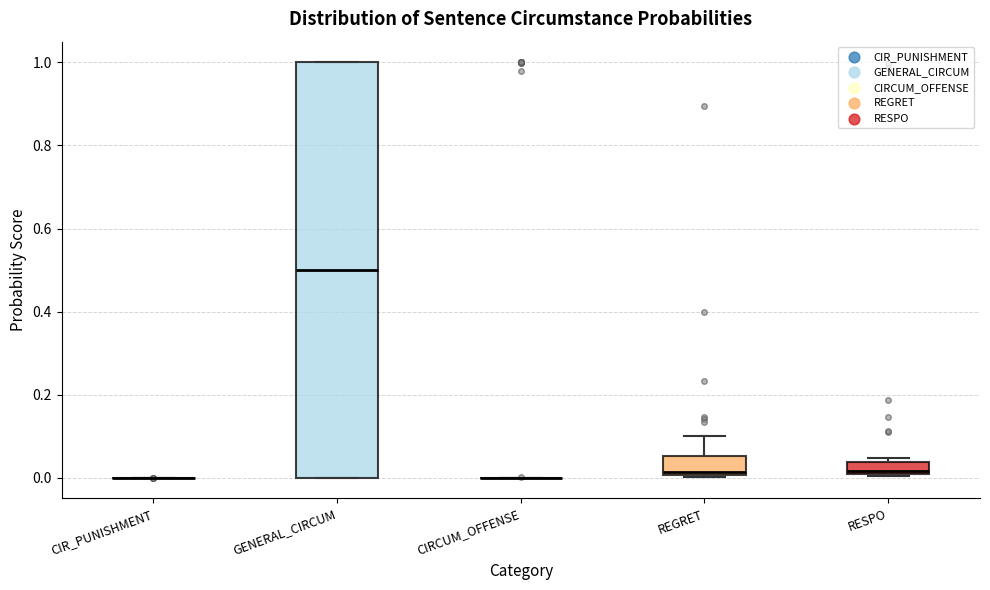

Which box is the tallest, from its lower edge to its upper edge?

GENERAL_CIRCUM